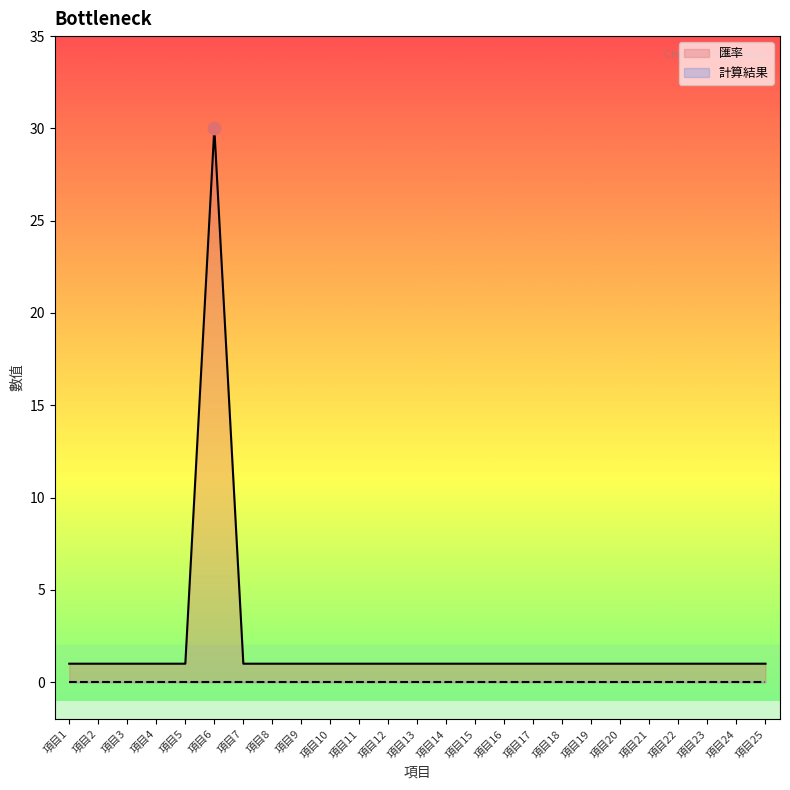

What is the ratio of the value at 項目9 to the value at 項目13?

1.0